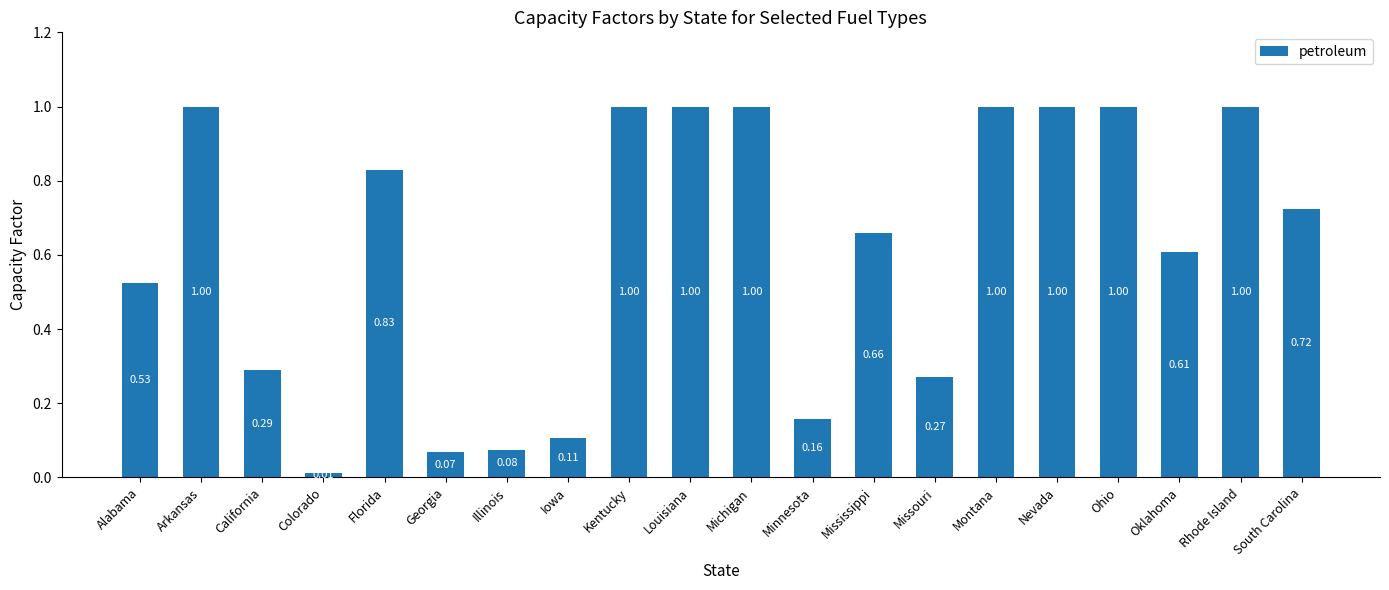

Are the bars grouped side by side (vs. stacked)?

No